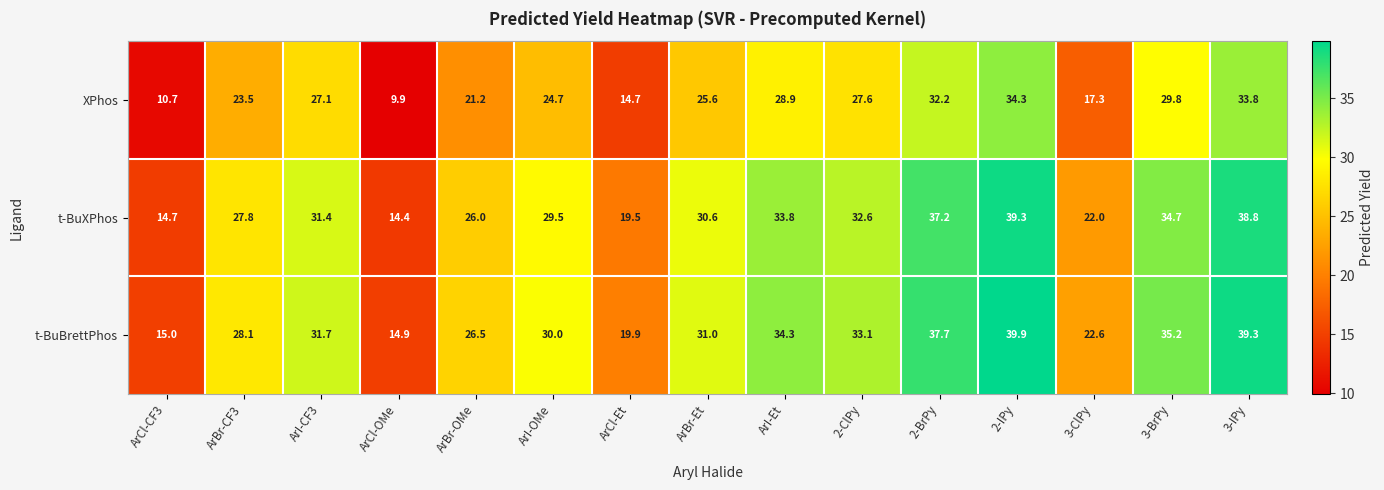

Where is XPhos nearest to the value 22?

ArBr-OMe